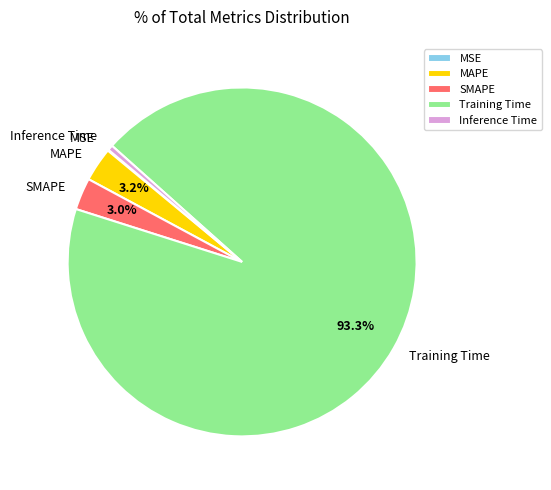

Is the sum of MAPE and Inference Time greater than half?

No